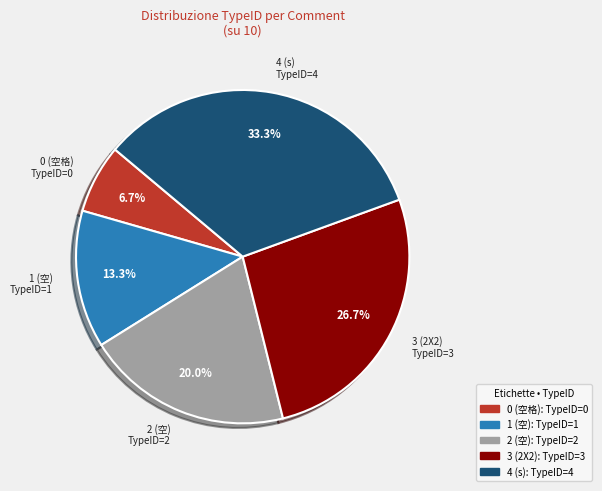

How many slices are in this pie chart?

5